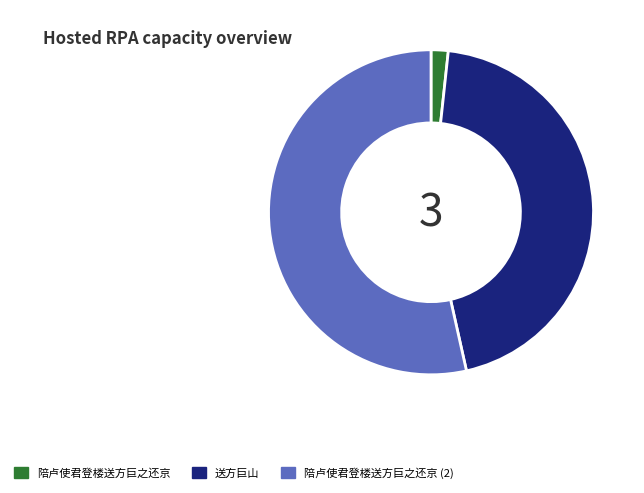

Is the sum of 陪卢使君登楼送方巨之还京 (2) and 陪卢使君登楼送方巨之还京 greater than half?

Yes